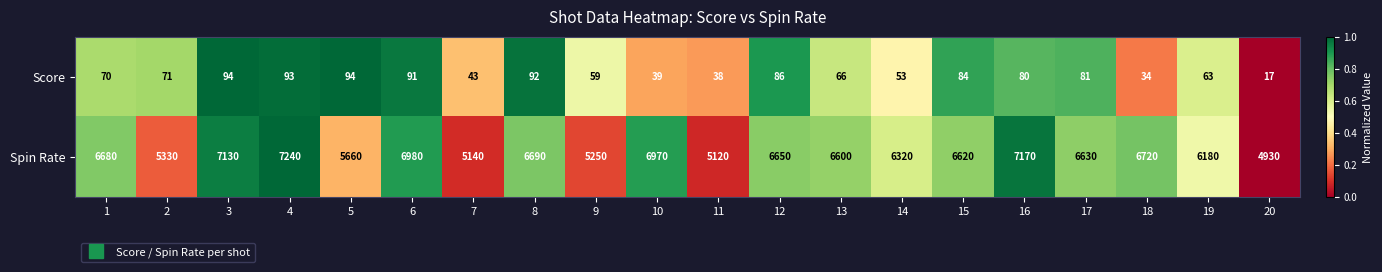

True or false: Score has a value of 43 at 7.

True